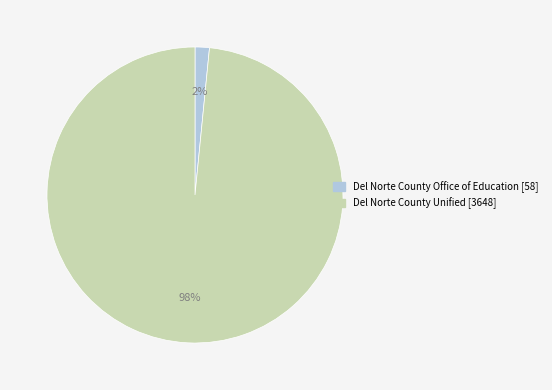

Between Del Norte County Unified and Del Norte County Office of Education, which is larger?

Del Norte County Unified